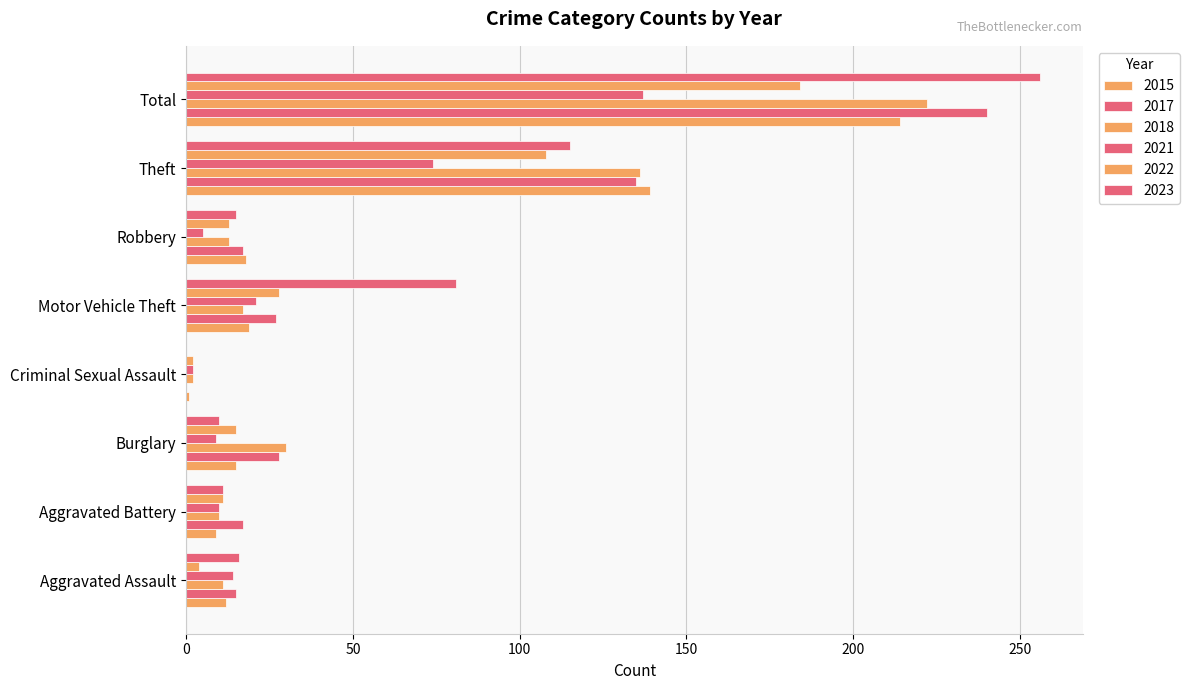

What is the difference between the maximum and minimum values in the 2015 series?

213